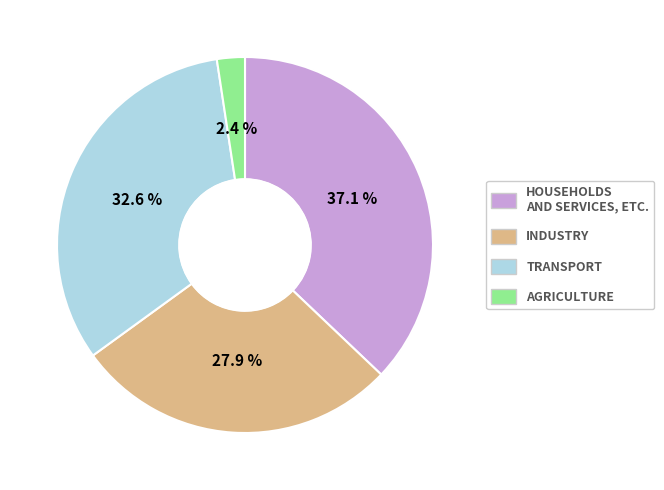

Is there any slice that represents more than half of the pie?

No